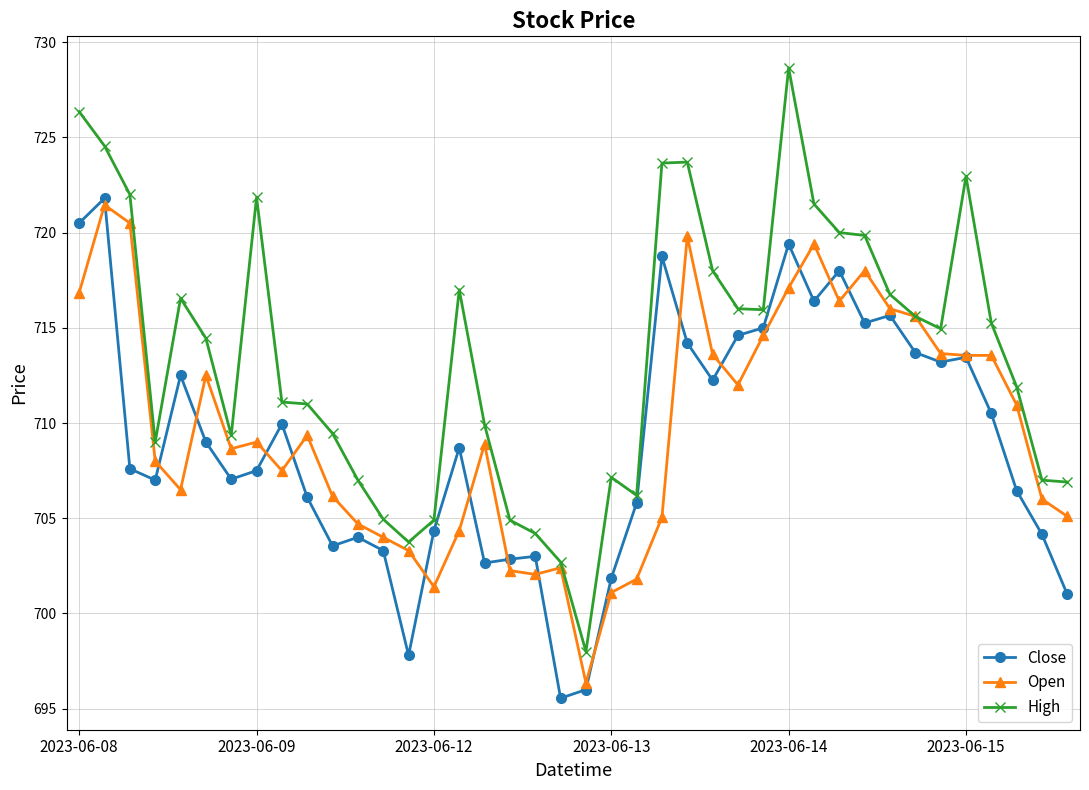

Which series has the largest range (max minus min)?

High